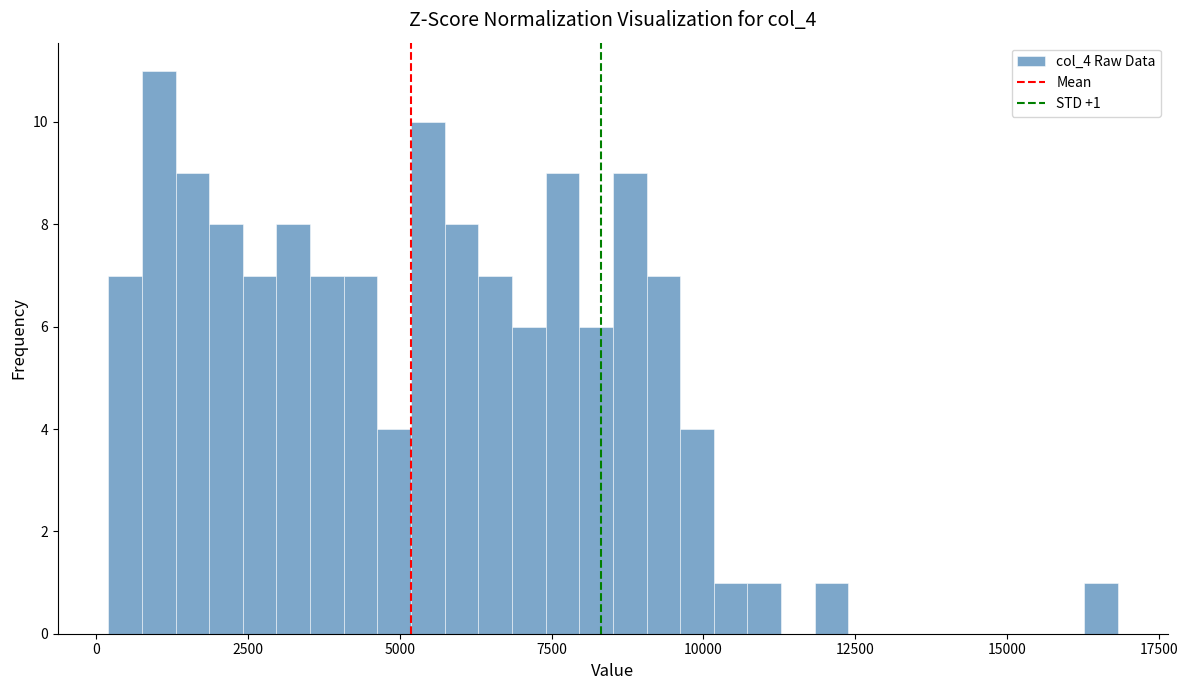

Read against the x-axis, roughly where is the centre of the tallest bar?

1000